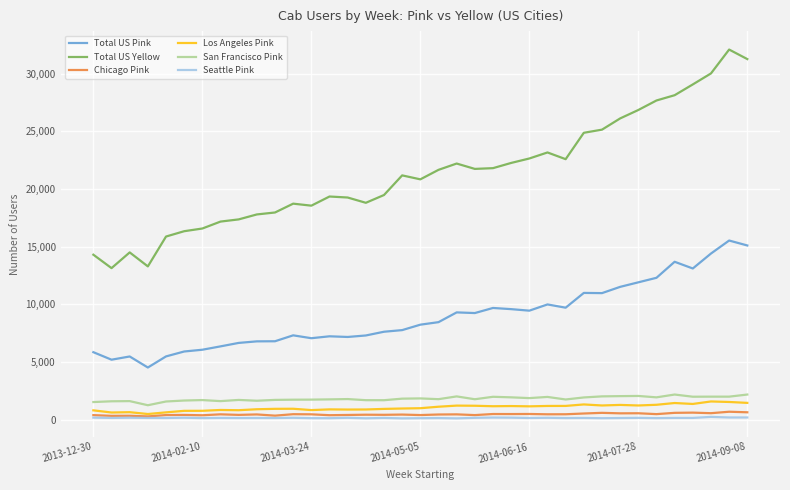

What is the minimum value shown in the chart?

108